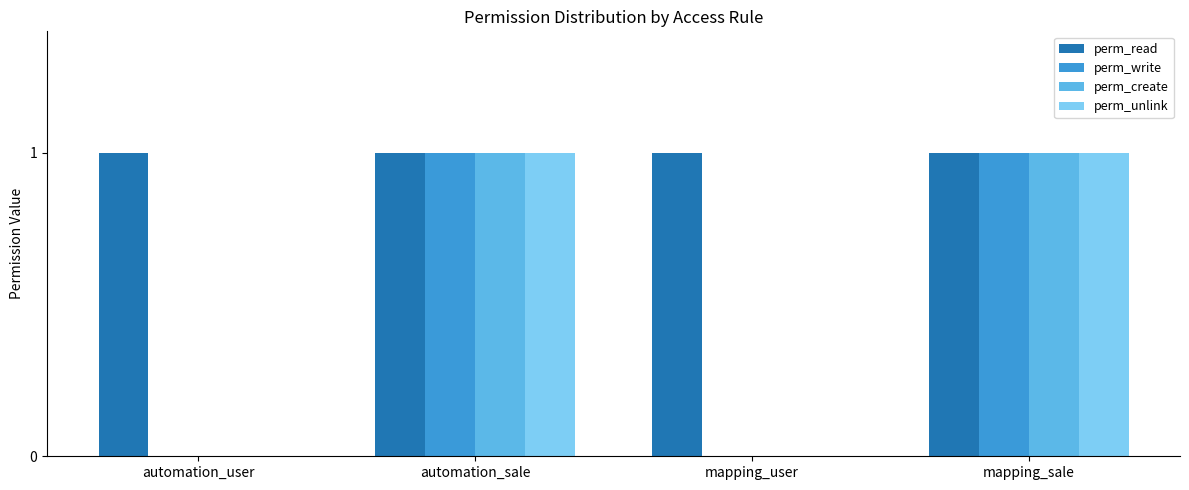

Which series has the largest total across all categories?

perm_read